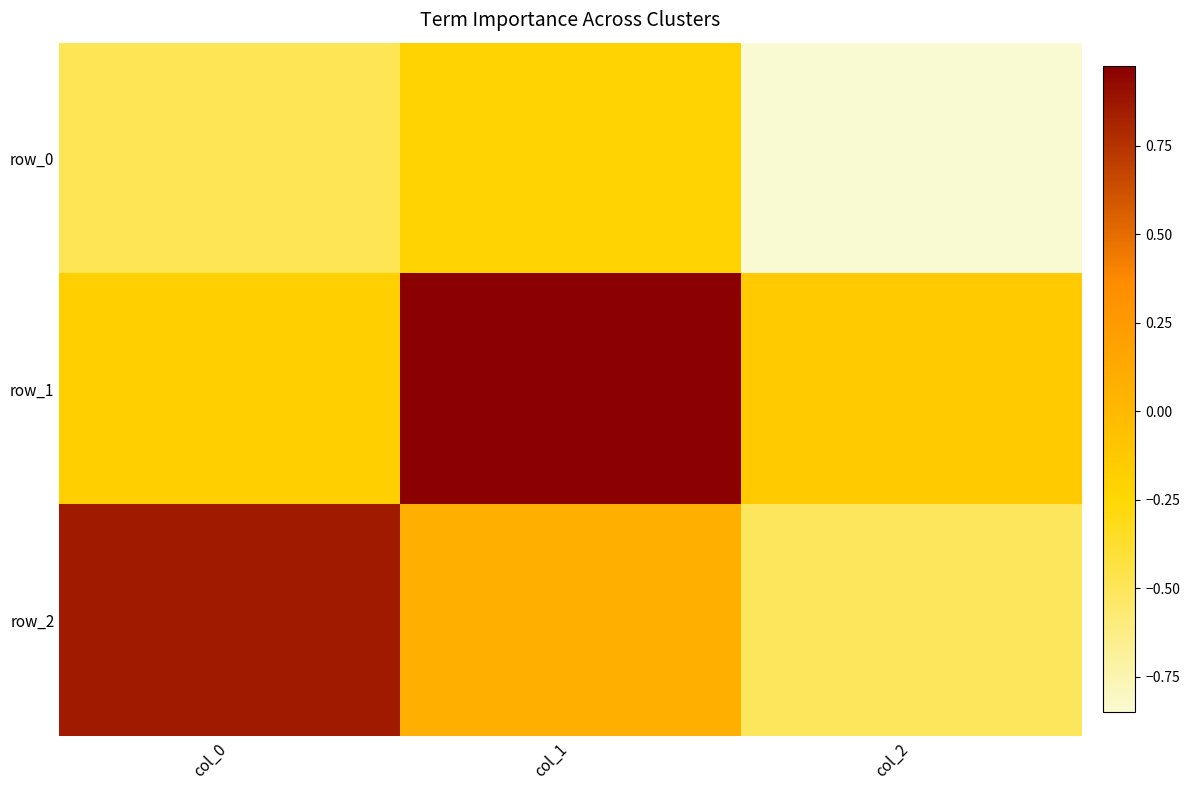

At which category is the sum across all series the highest?

col_1